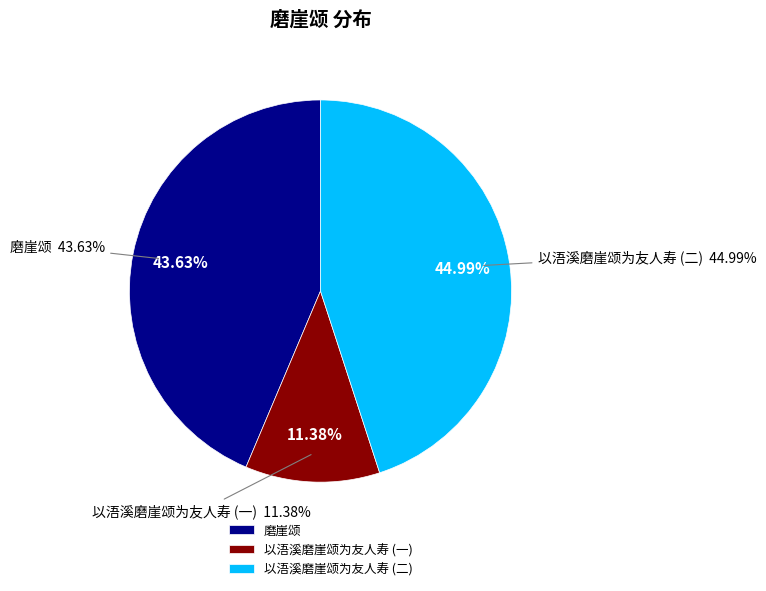

Combined, do 磨崖颂 and 以浯溪磨崖颂为友人寿 account for over 50%?

Yes